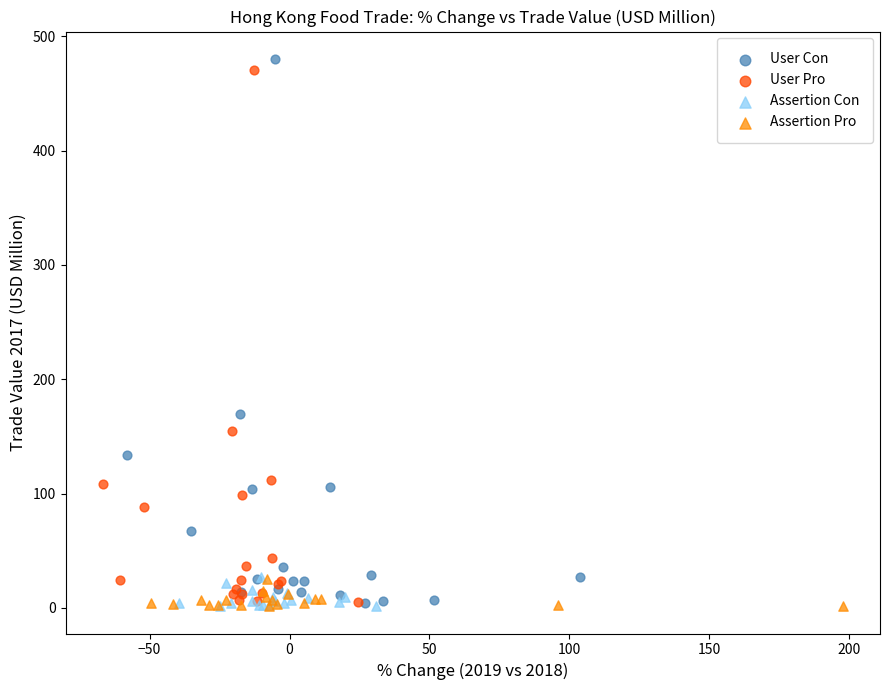

What are all the series names shown in the legend?

User Con, User Pro, Assertion Con, Assertion Pro